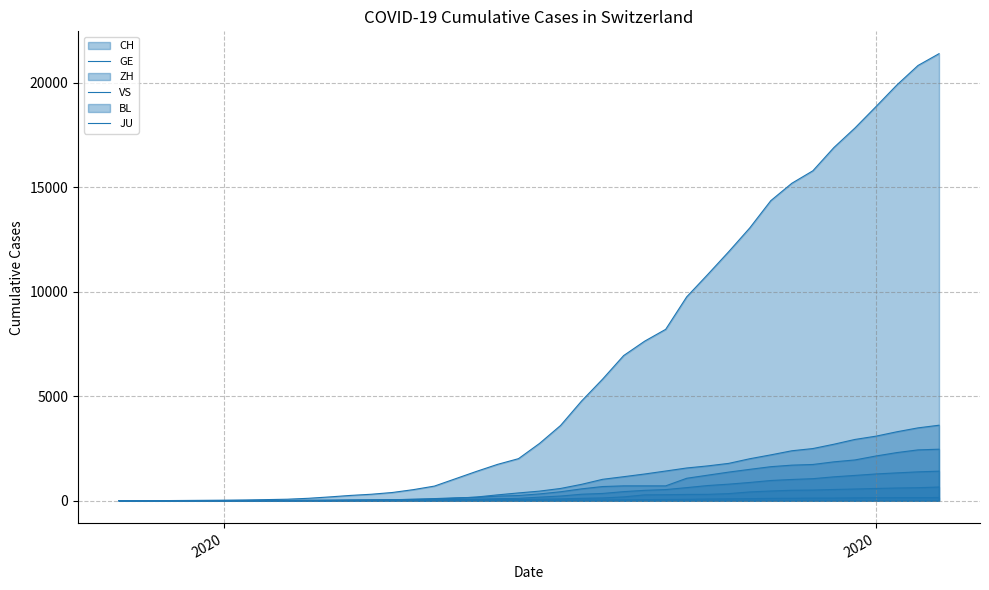

Which series has the widest spread of values?

CH